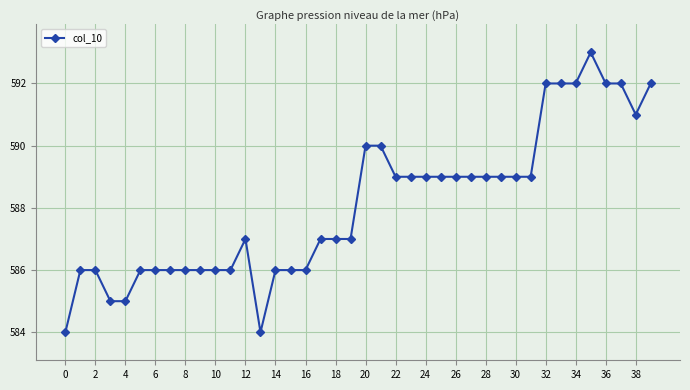

What is the value of the 20th point from the left?

587